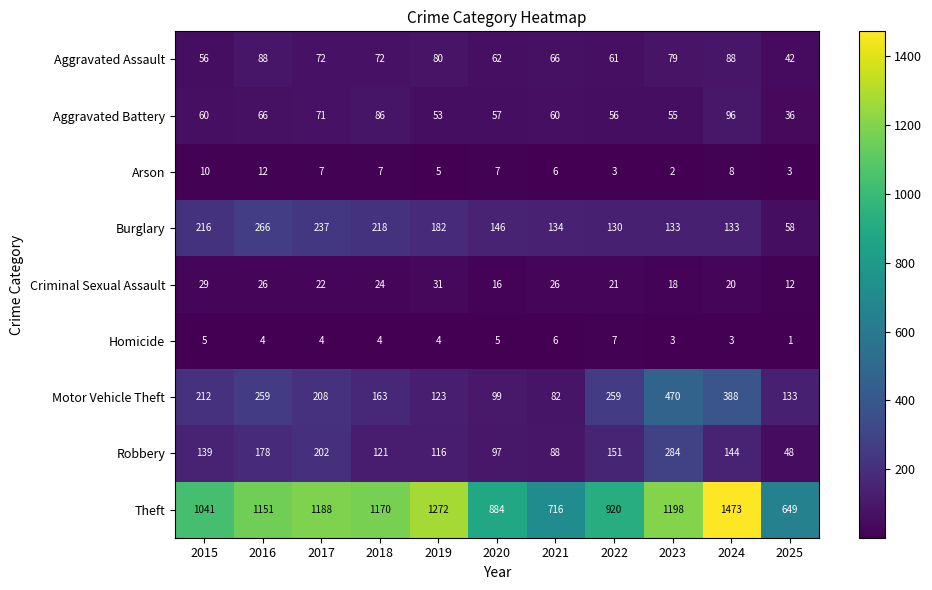

Between 2018 and 2020, which series saw the biggest shift?

Theft